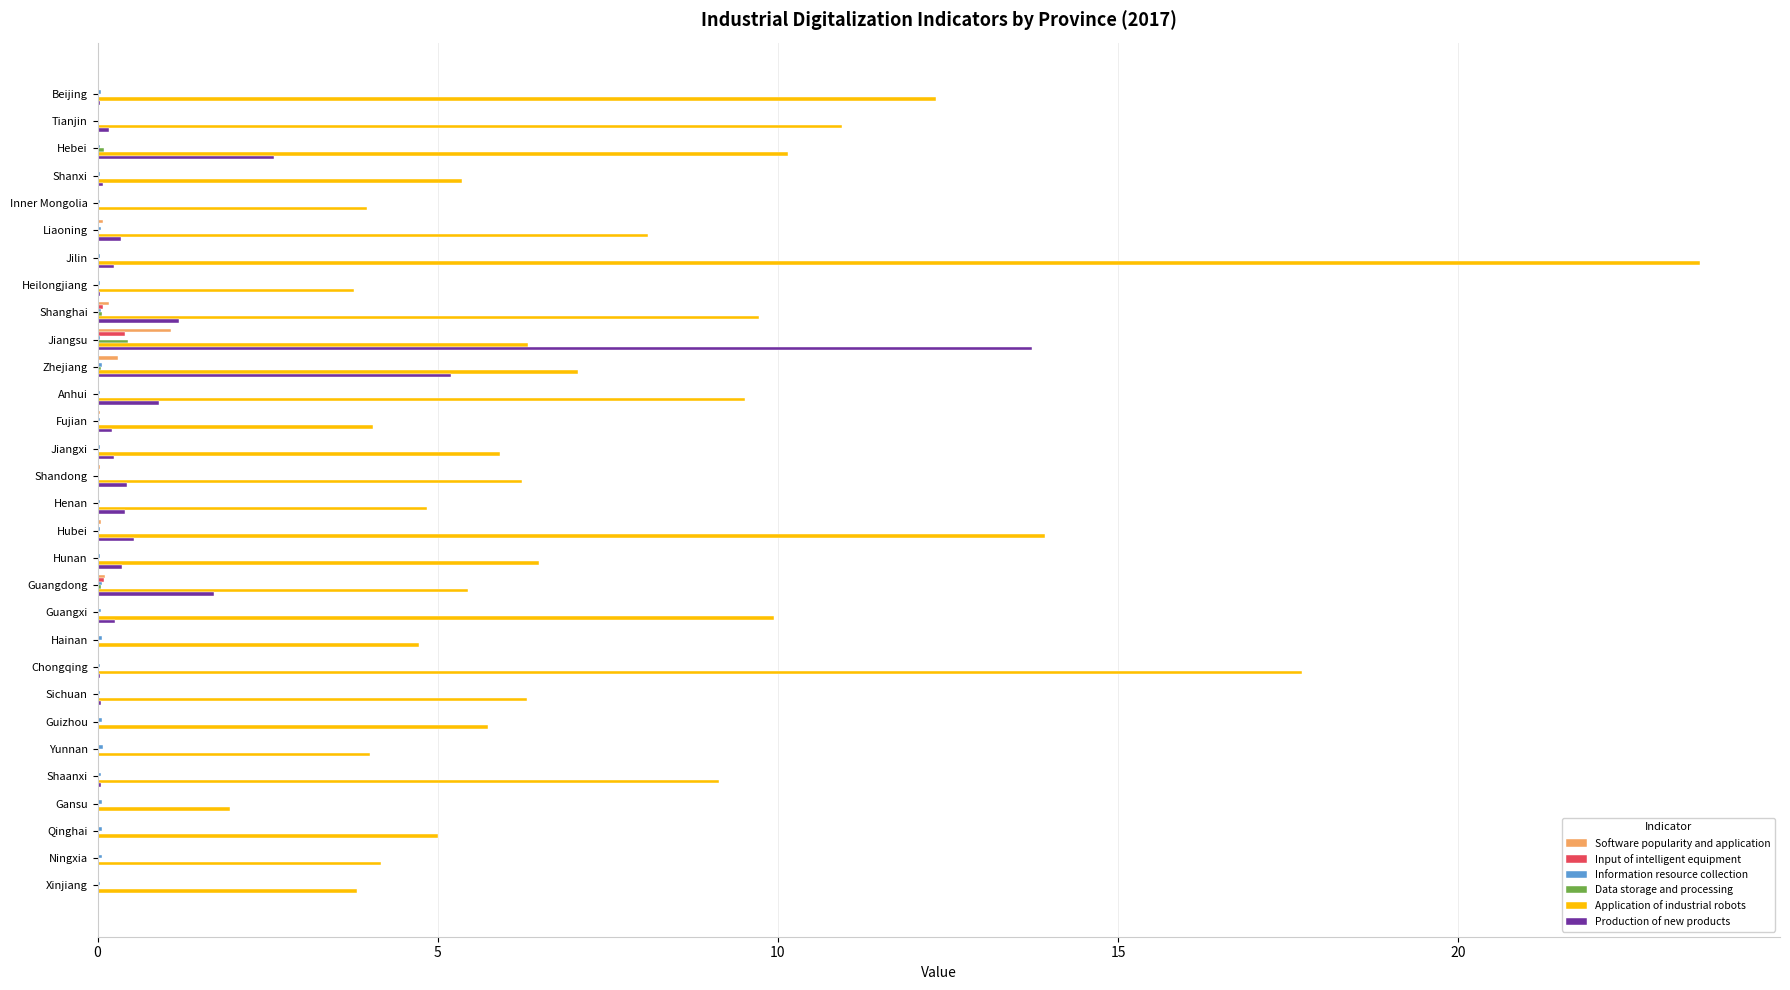

Which series has the largest total across all categories?

Application of industrial robots